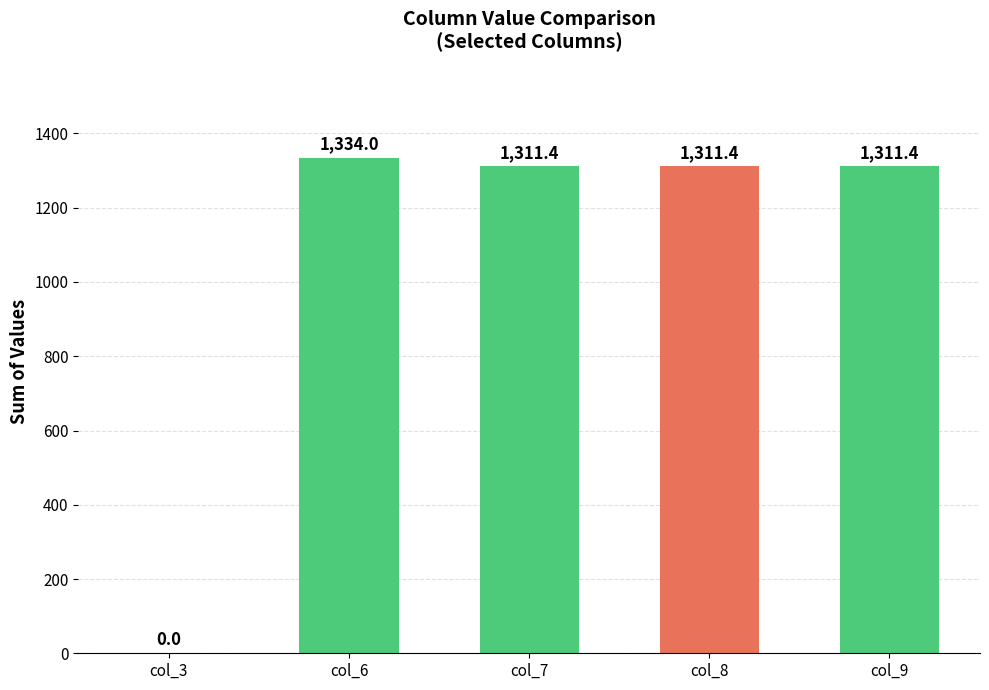

What is the sum of the values at col_9 and col_8?

2622.9